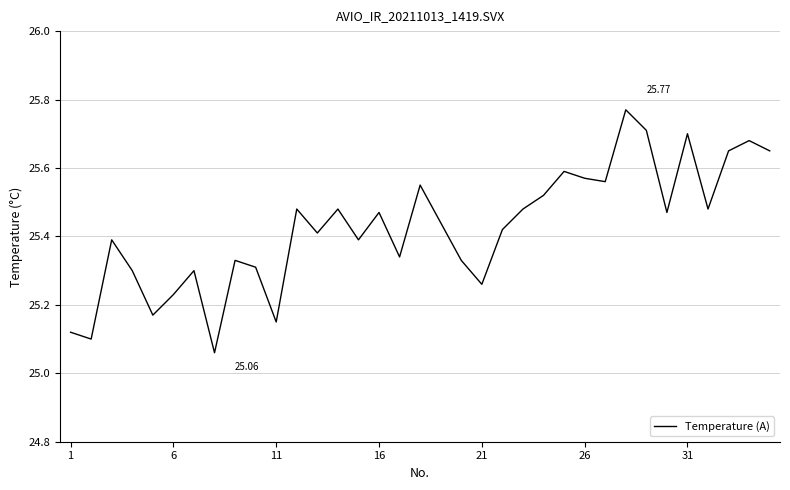

What is the sum of all values?

889.9